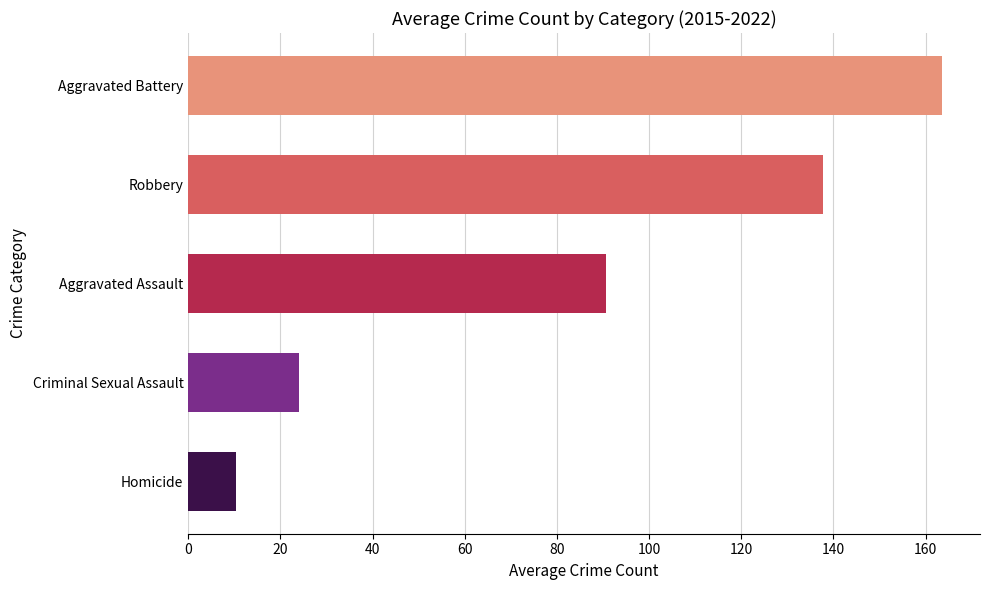

At which label is the value closest to 87?

Aggravated Assault